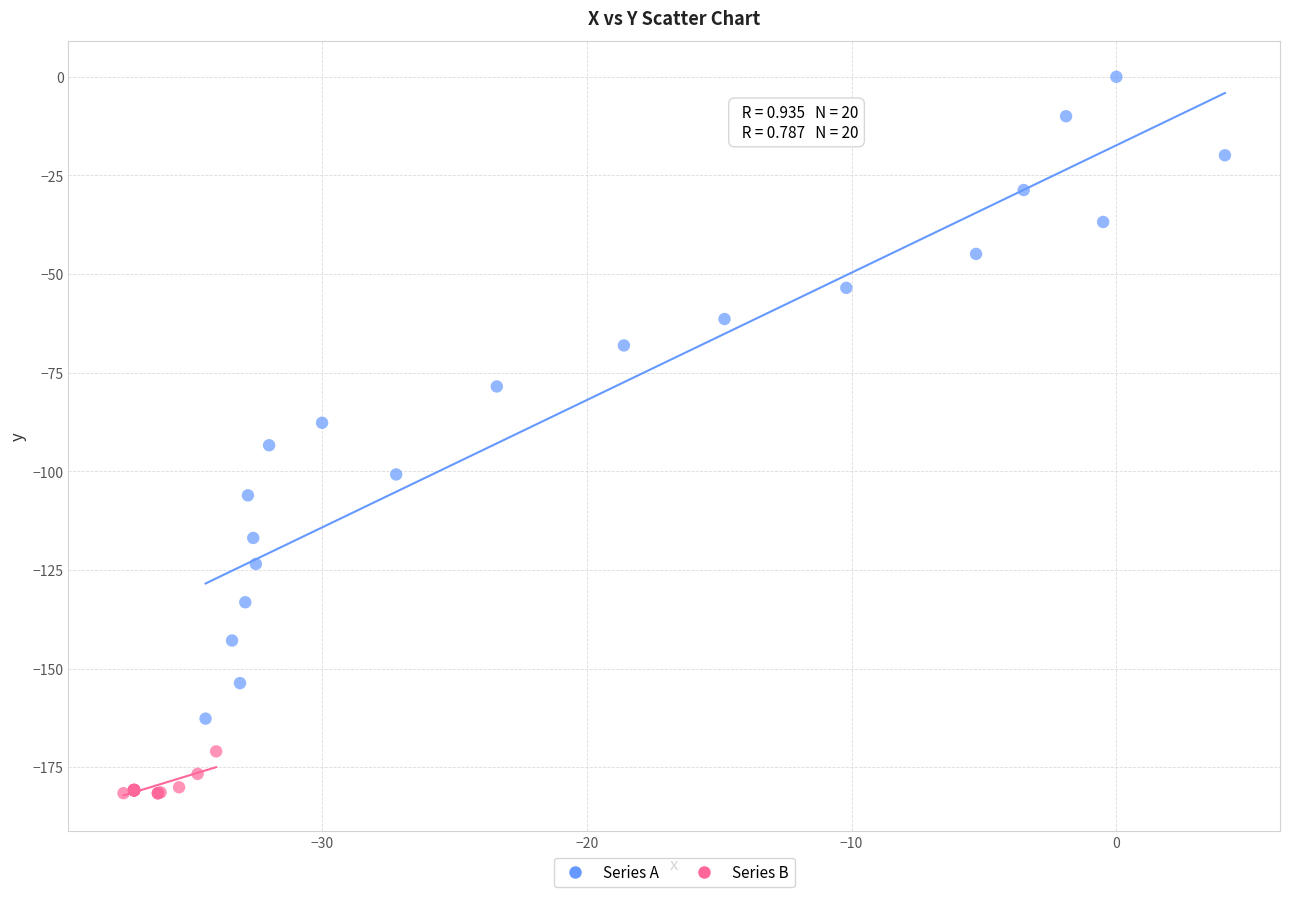

Which series has the largest Y range (max minus min)?

Series A